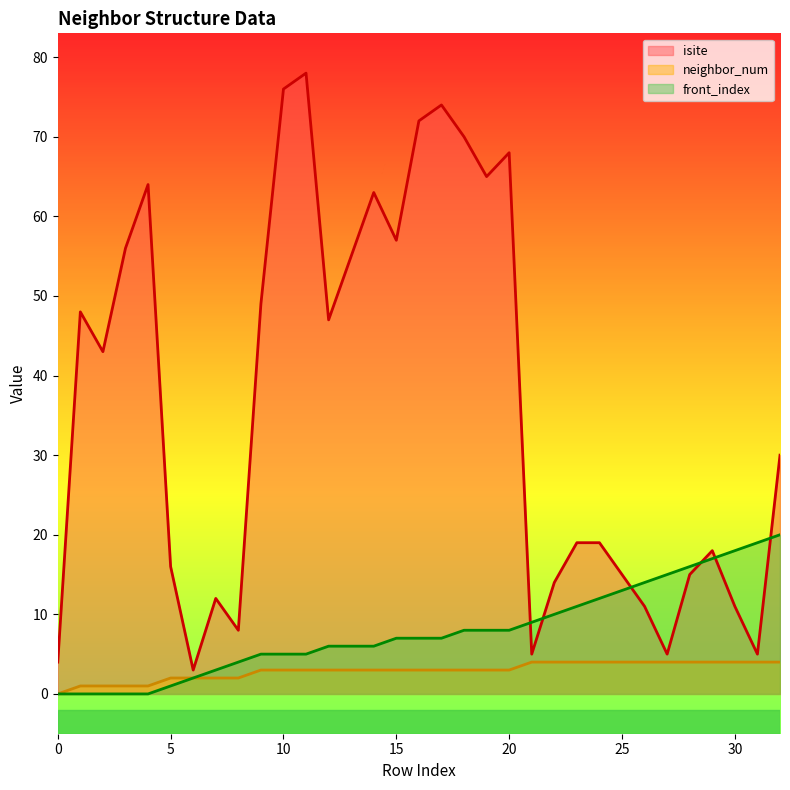

Between 23 and 11, which is larger?

11